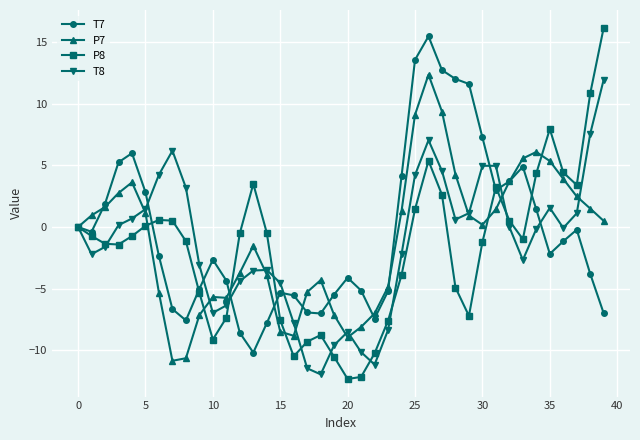

Rank the series by their average value, from lowest to highest.

P8, T8, P7, T7